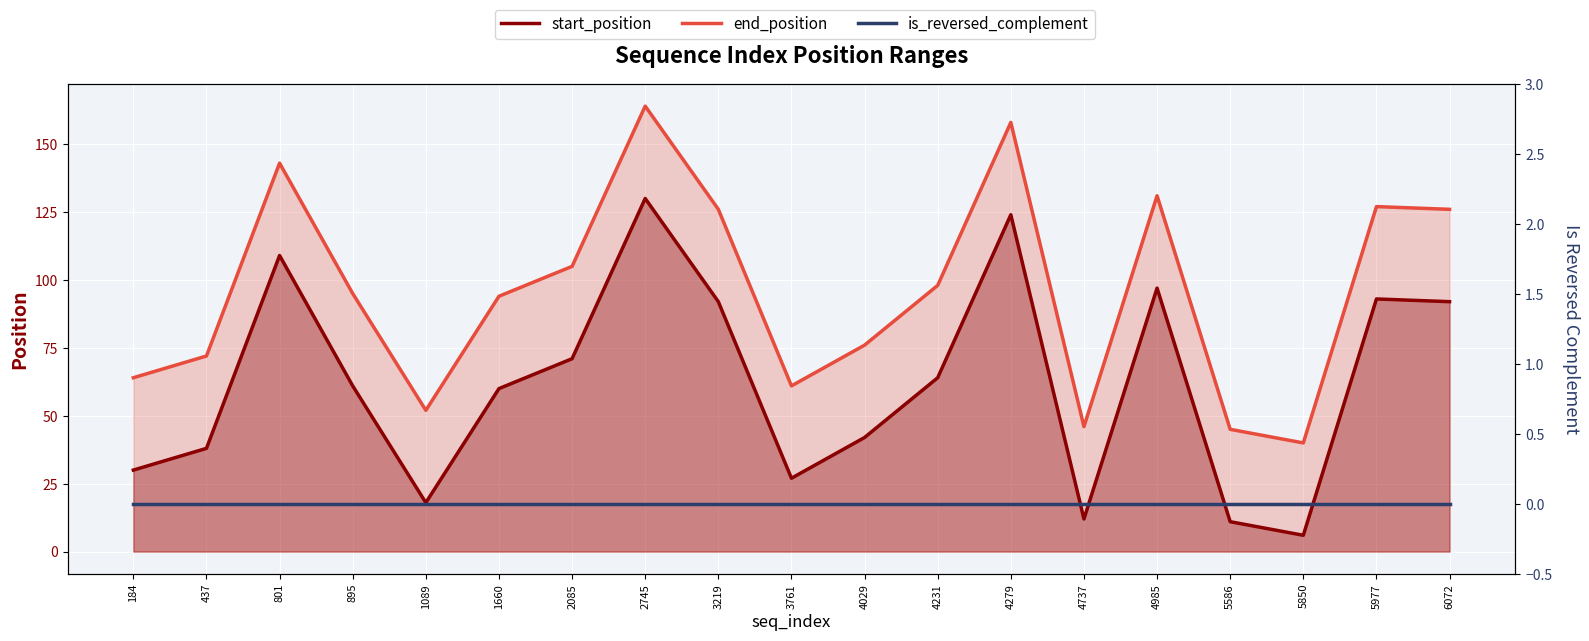

How many data points in end_position are less than 95?

9